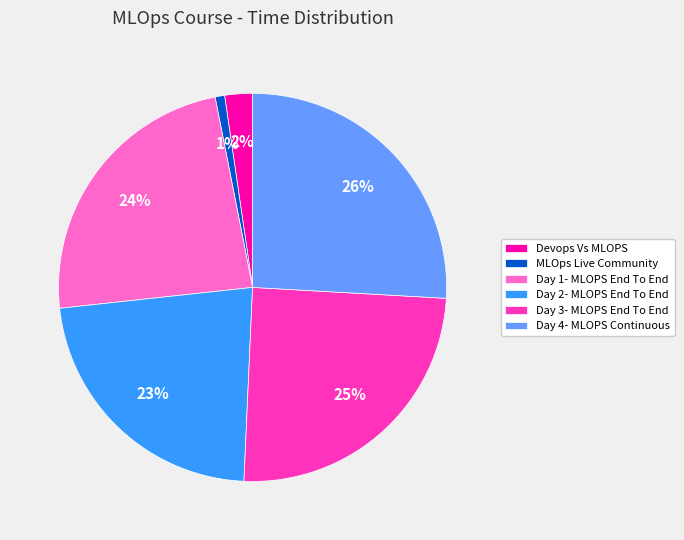

Which category has the biggest portion of the pie?

Day 4- MLOPS Continuous